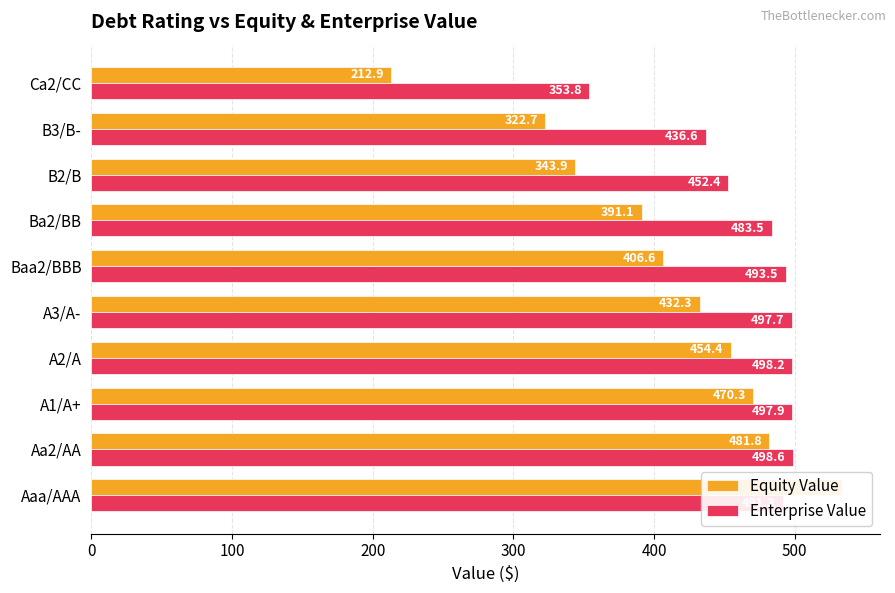

Between Baa2/BBB and Ca2/CC, which series saw the biggest shift?

Equity Value